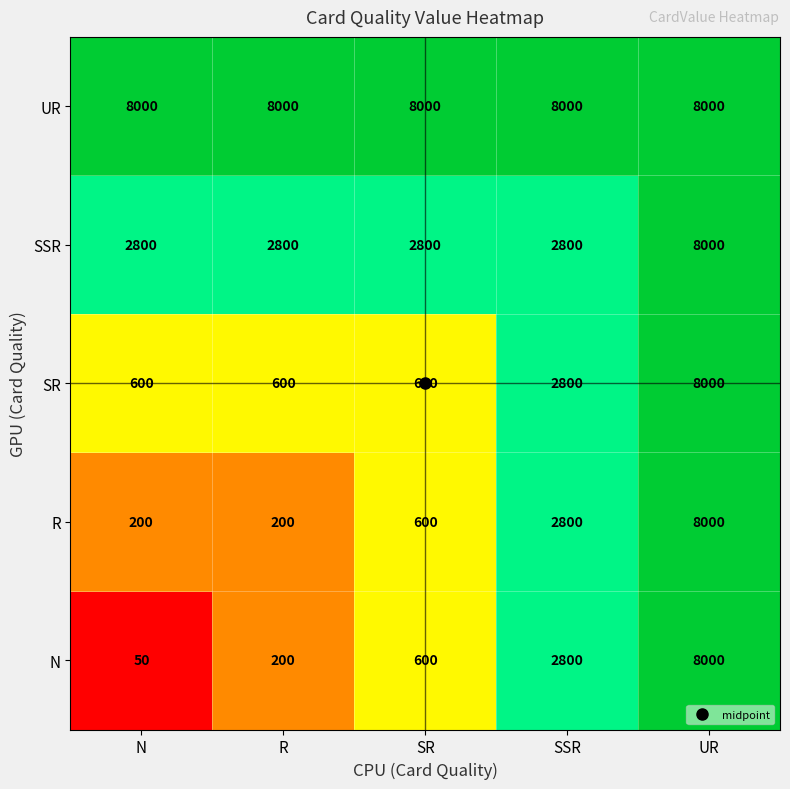

Is it true that SR equals 8000 at UR?

True